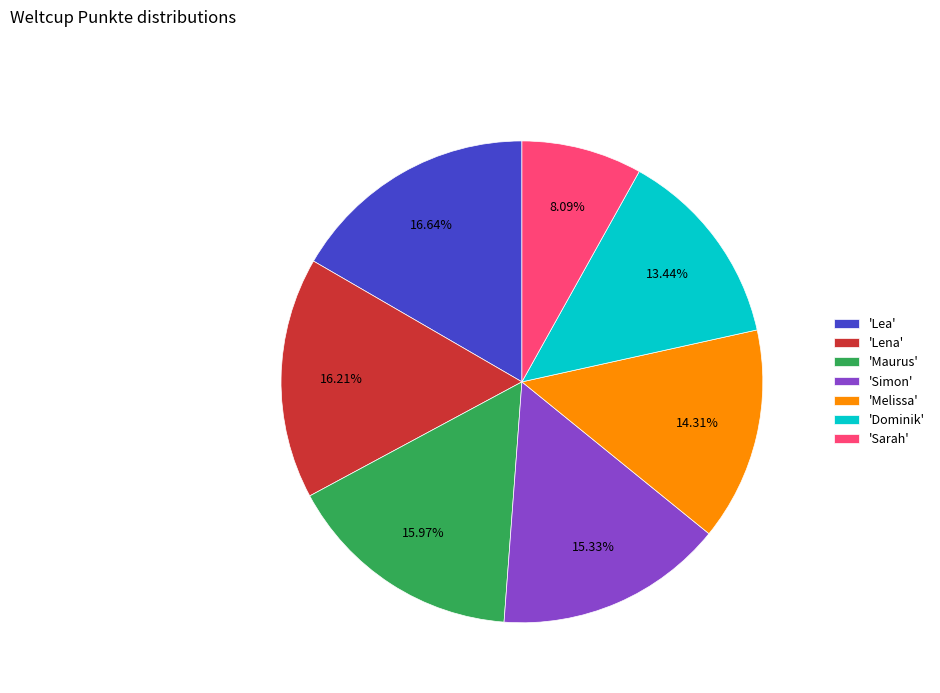

Which slice is the smallest?

'Sarah'